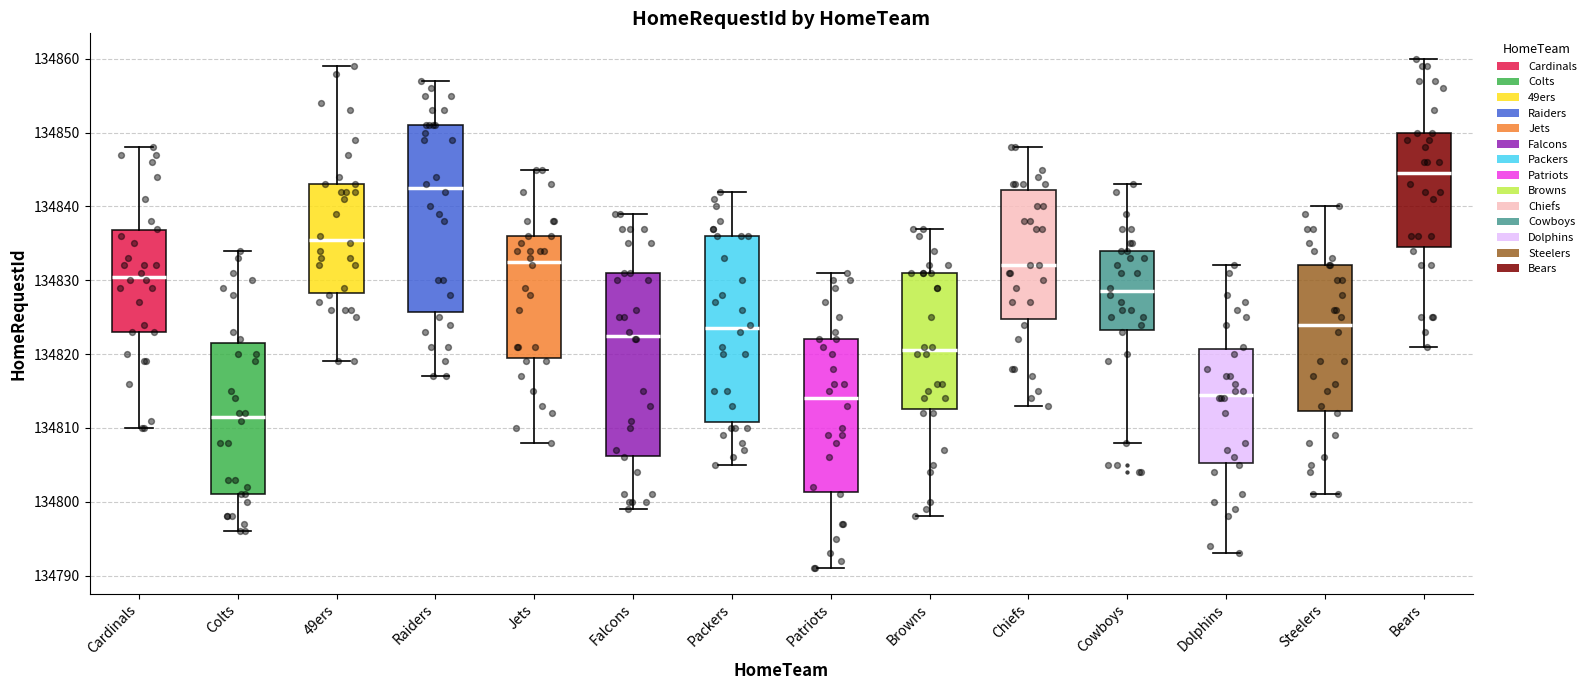

Where is the lower edge of the box for Colts on the y-axis? The values are not printed on the chart, so give them approximately, as read against the axis.

134801